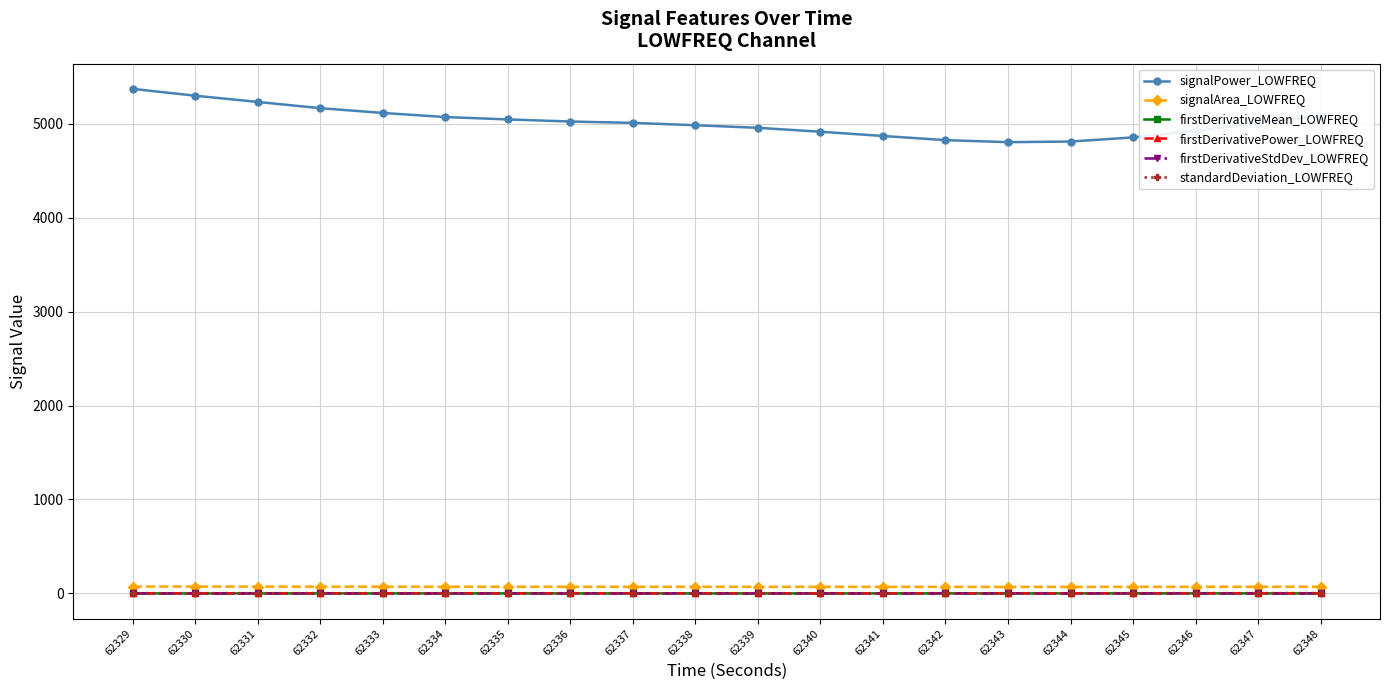

What is the minimum value shown in the chart?

-0.2